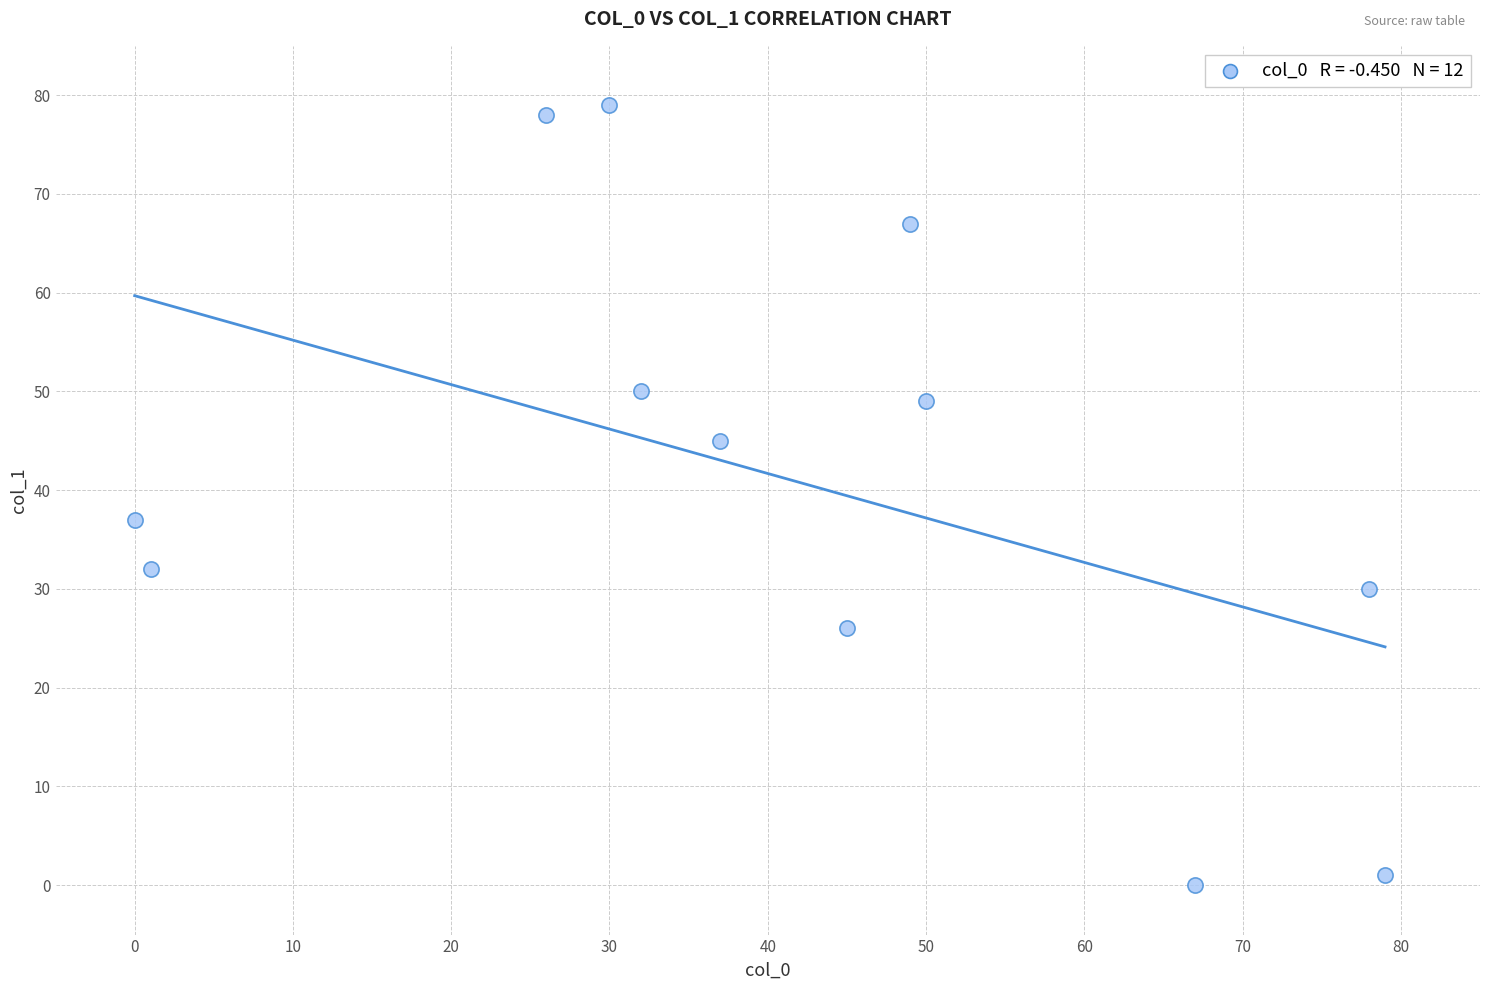

What Y value in the scatter plot is closest to 39?

37